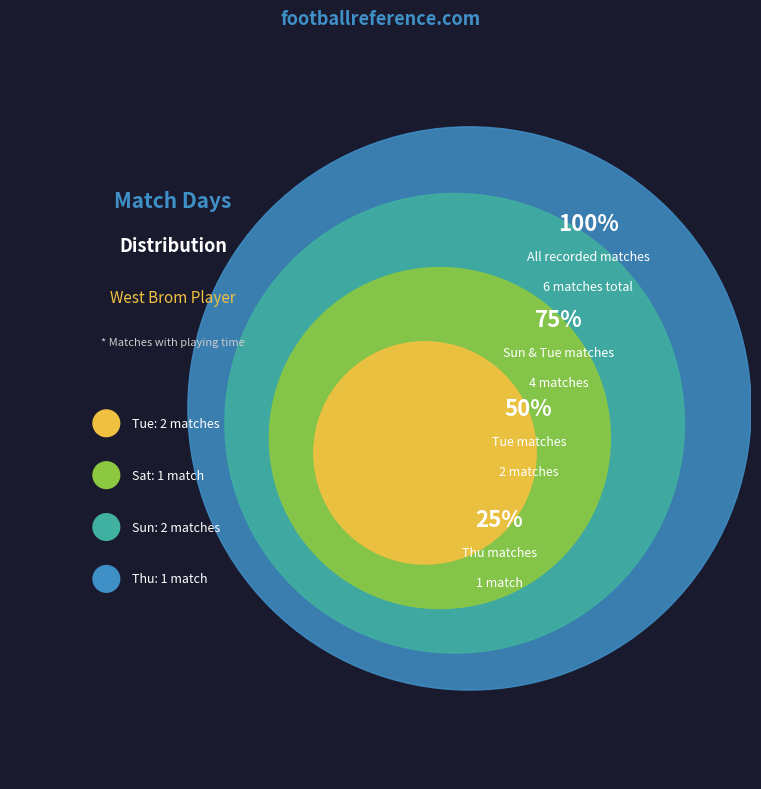

The Matchweek 23 slice represents 10% of the pie. True or false?

False